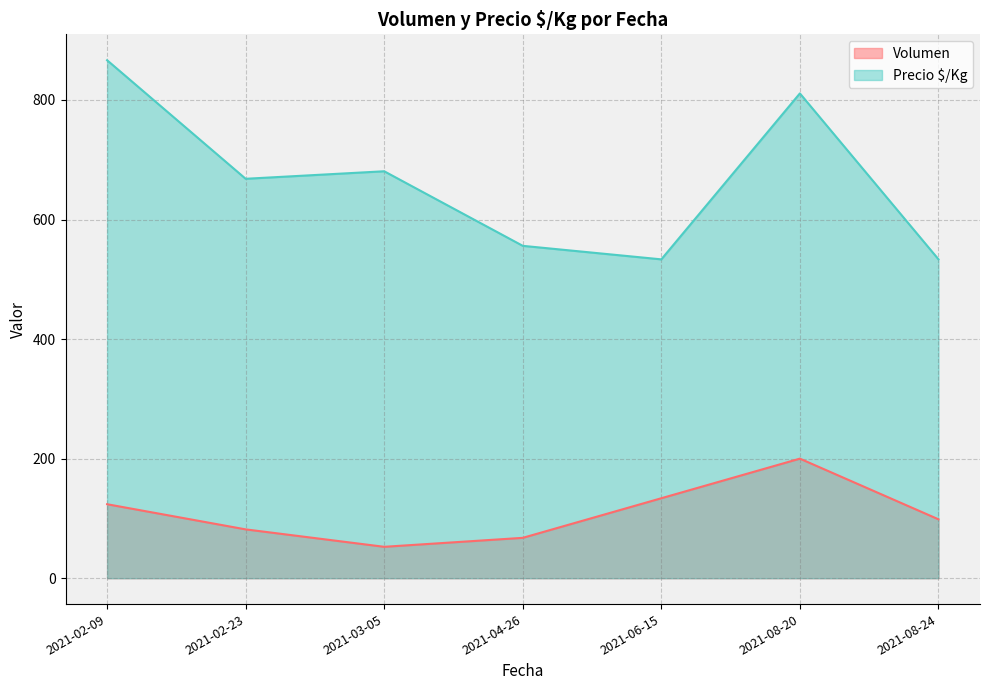

What value does the Volumen series have at 2021-02-09?

123.8